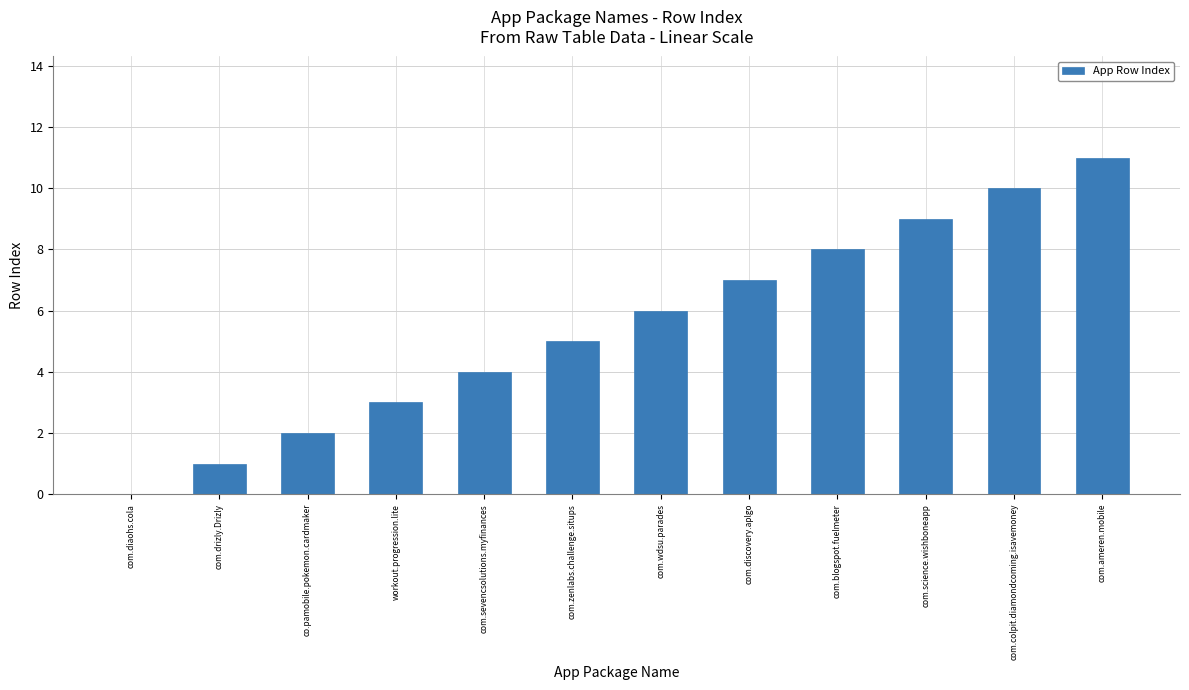

Which category has the highest value across all series?

com.ameren.mobile